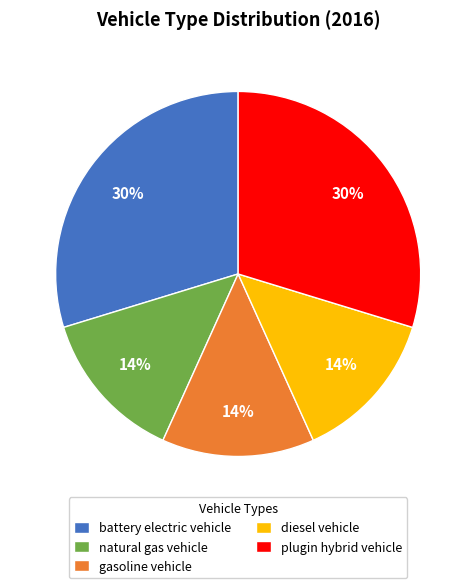

True or false: diesel vehicle accounts for 14% of the total.

True